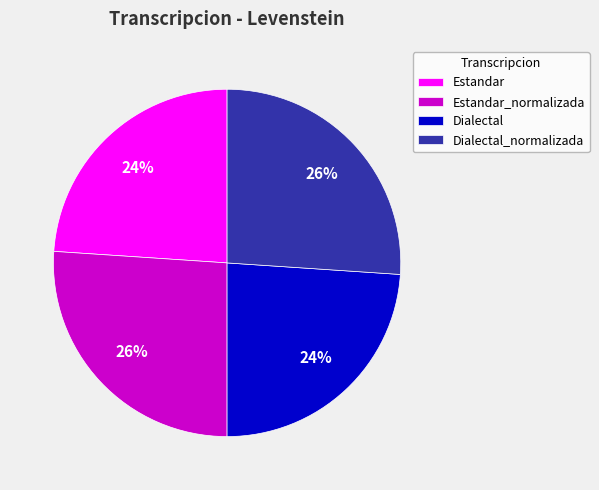

To the nearest percent, what is the combined percentage of Dialectal_normalizada and Estandar?

50%